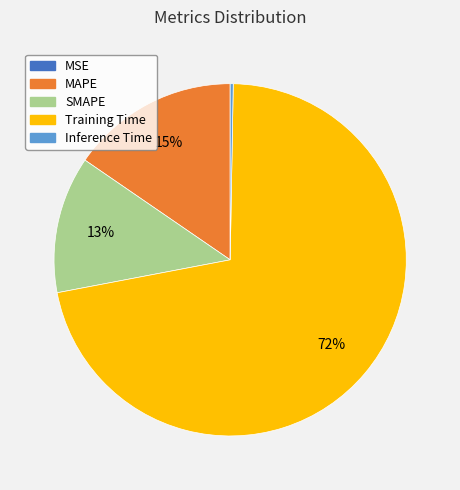

Which slice is the largest?

Training Time